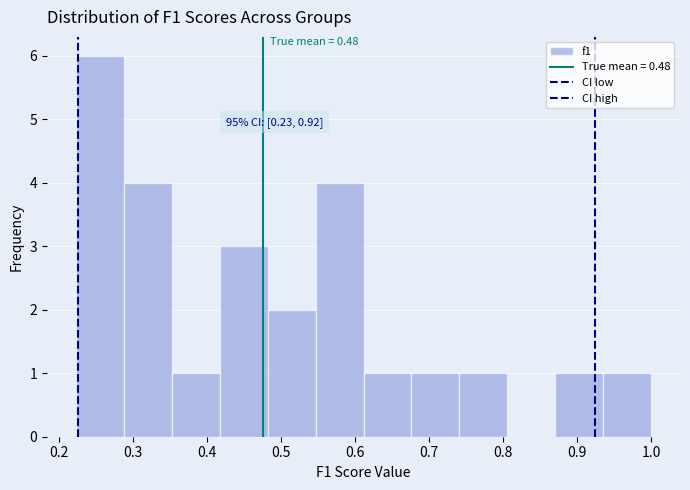

Which range on the x-axis has the tallest bar?

0.22 to 0.29